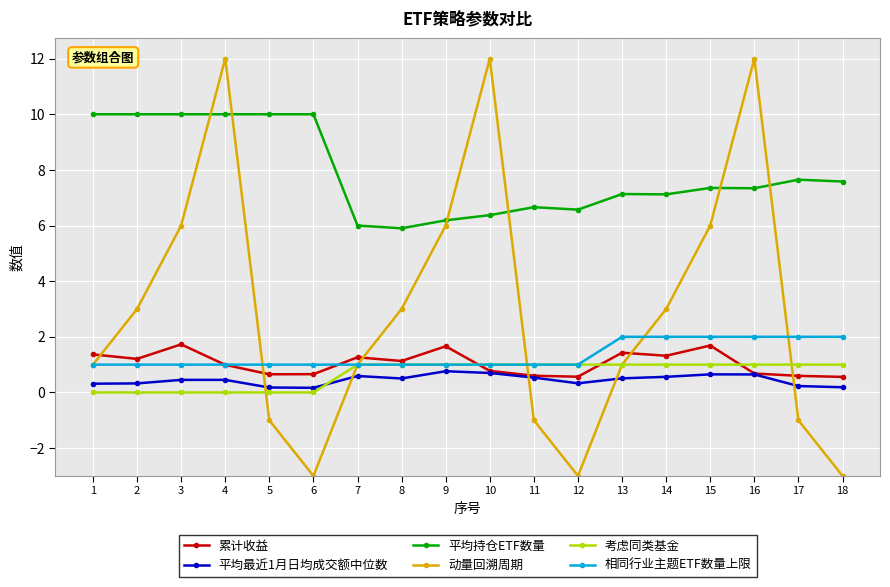

What is the difference between the highest and lowest values at 10?

11.3